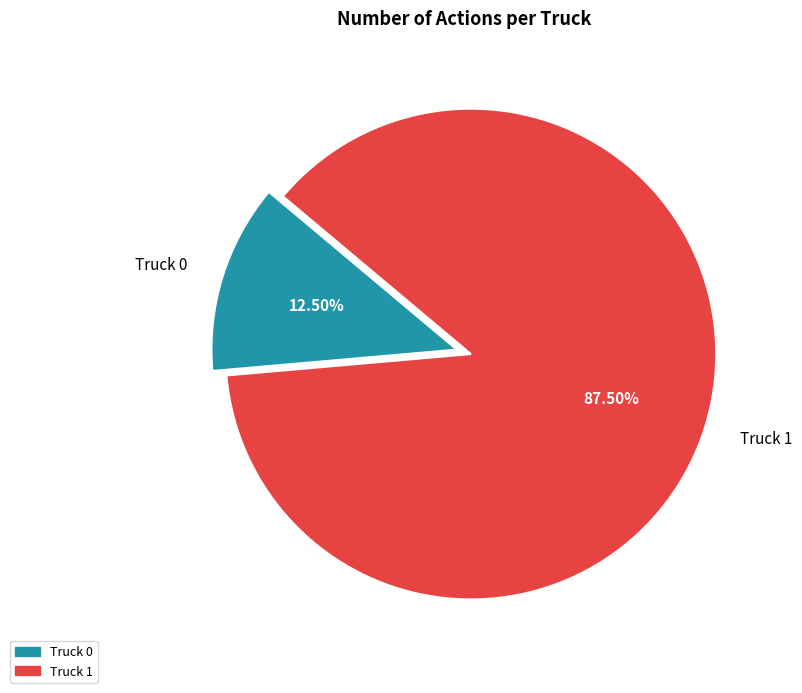

Which has a higher value, Truck 0 or Truck 1?

Truck 1